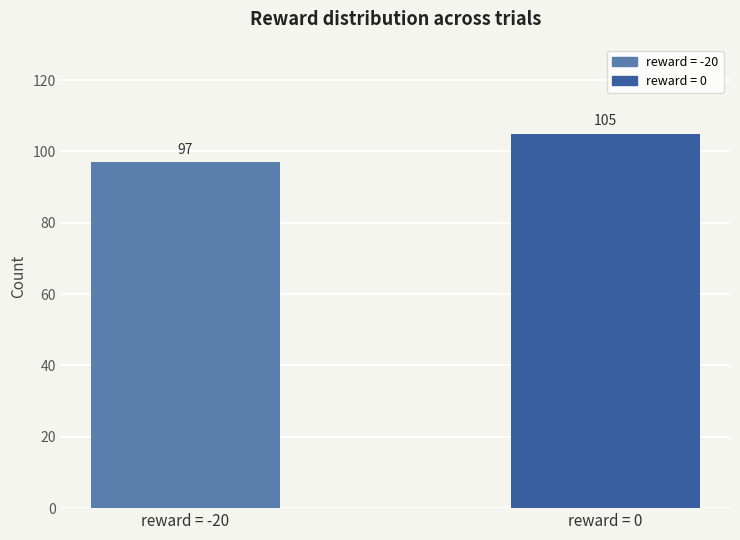

Rank the categories by value from highest to lowest.

reward = 0, reward = -20